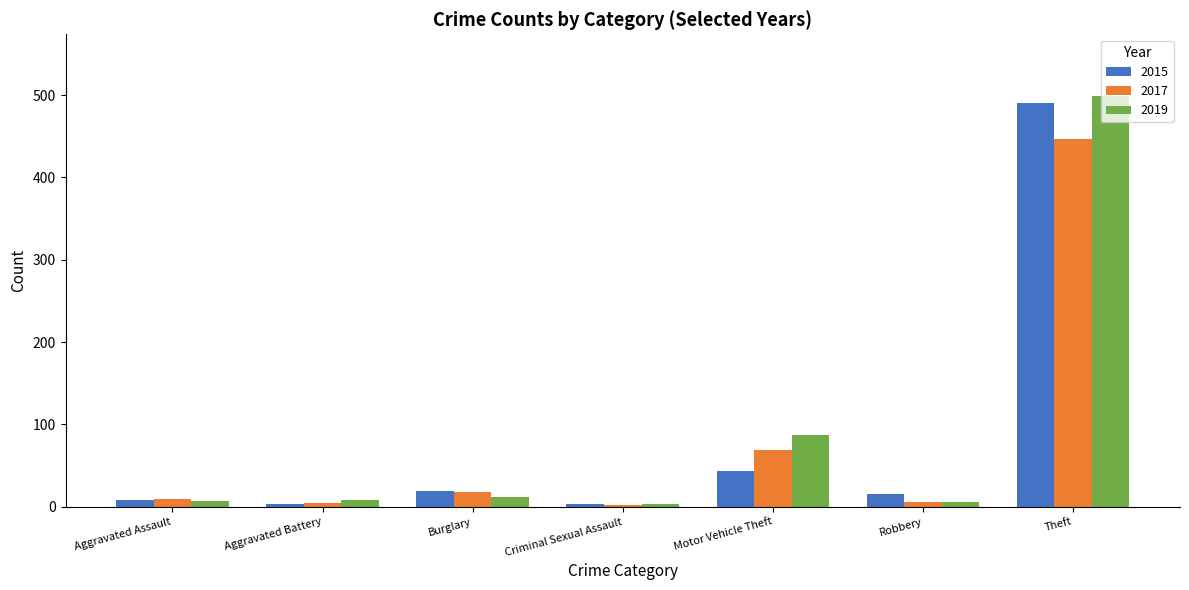

What is the spread (max minus min) of values at Aggravated Assault?

3